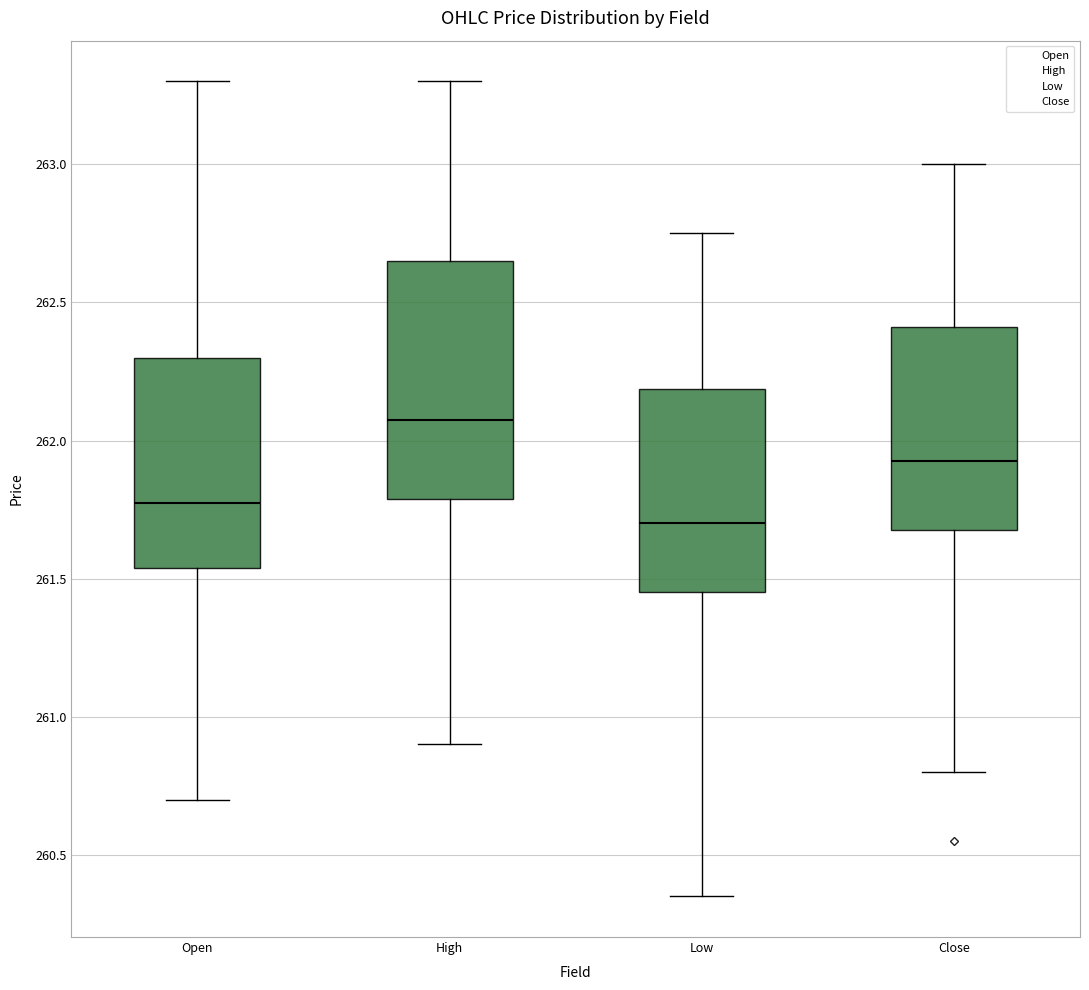

Where does the median line of the box for Open sit on the y-axis? The values are not printed on the chart, so give them approximately, as read against the axis.

261.75